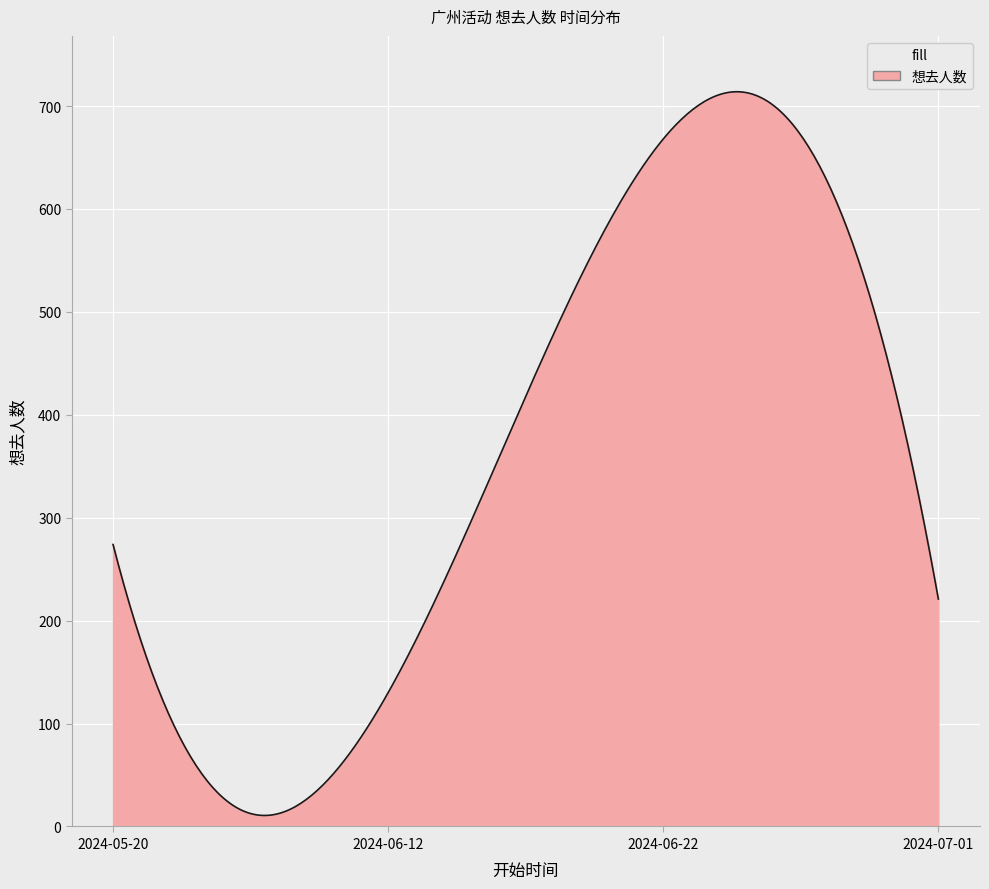

What is the maximum value shown in the chart?

713.9